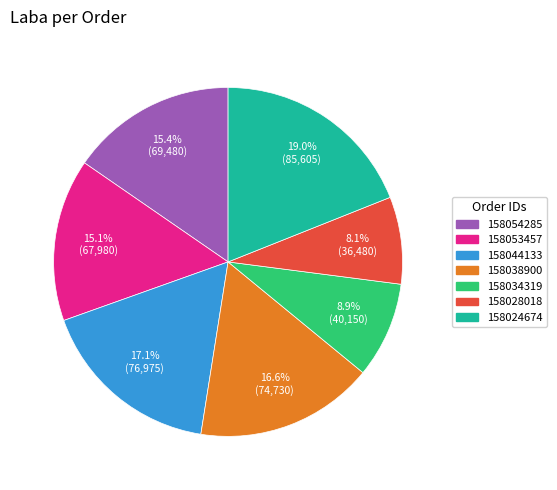

To the nearest percent, what is the difference between the 158034319 and 158053457 slice percentages?

6%